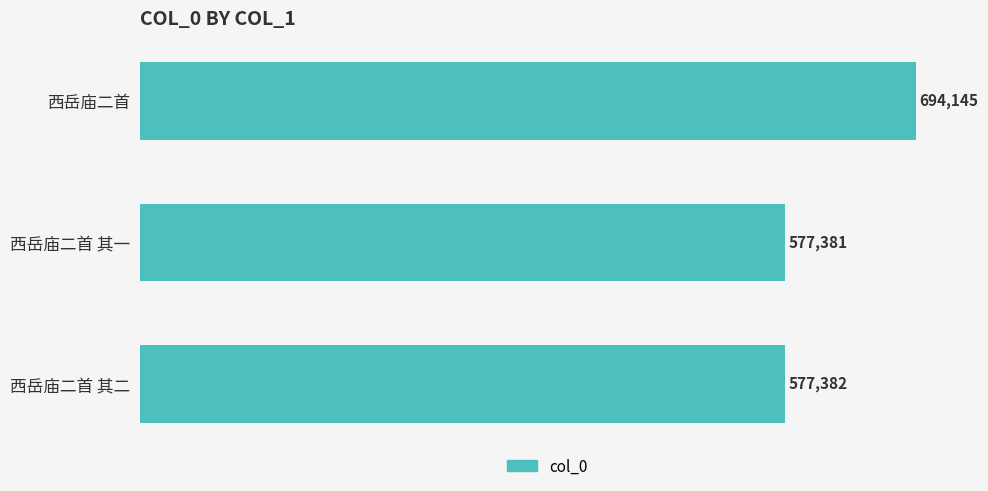

How many values are below 577382?

1